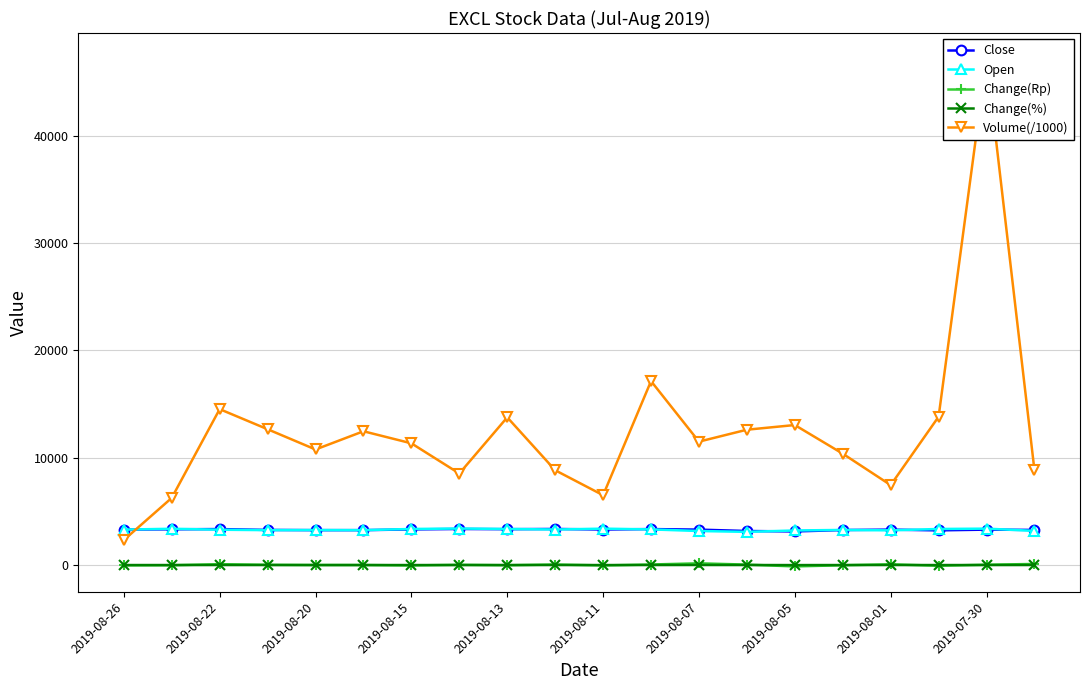

True or false: Close and Change(Rp) cross at least once.

False